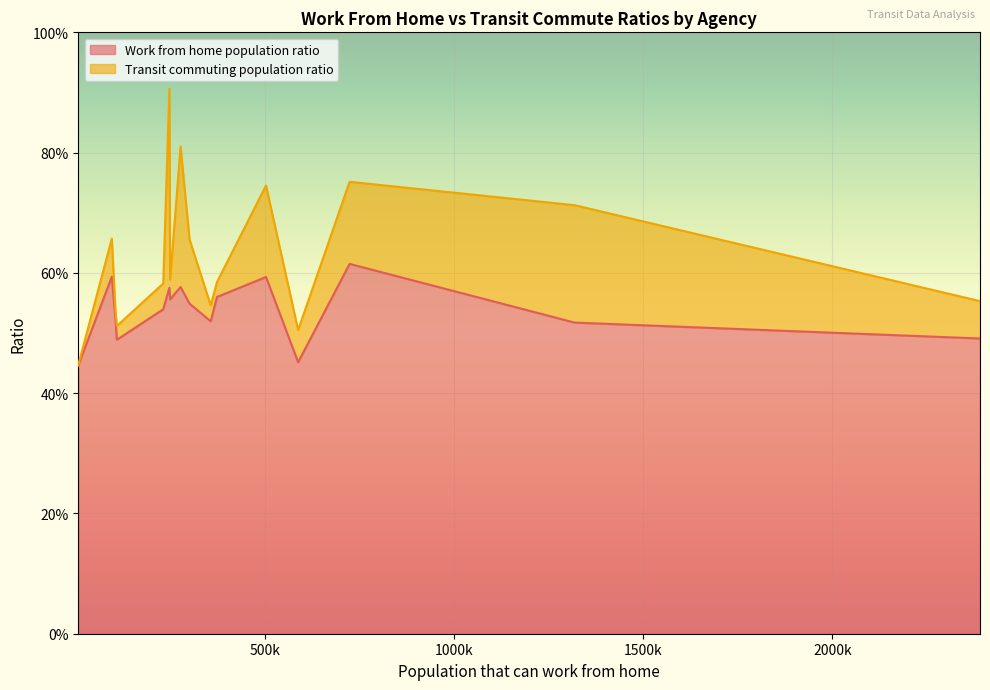

Where is the first local minimum for Work from home population ratio?

Big Blue Bus